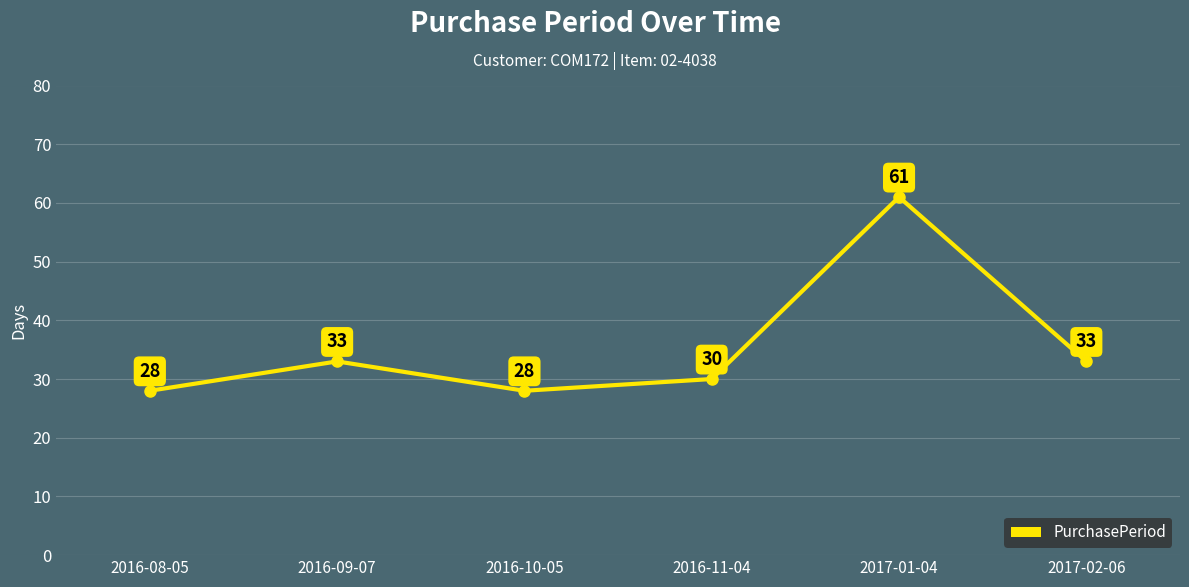

How many lines are shown in the chart?

1